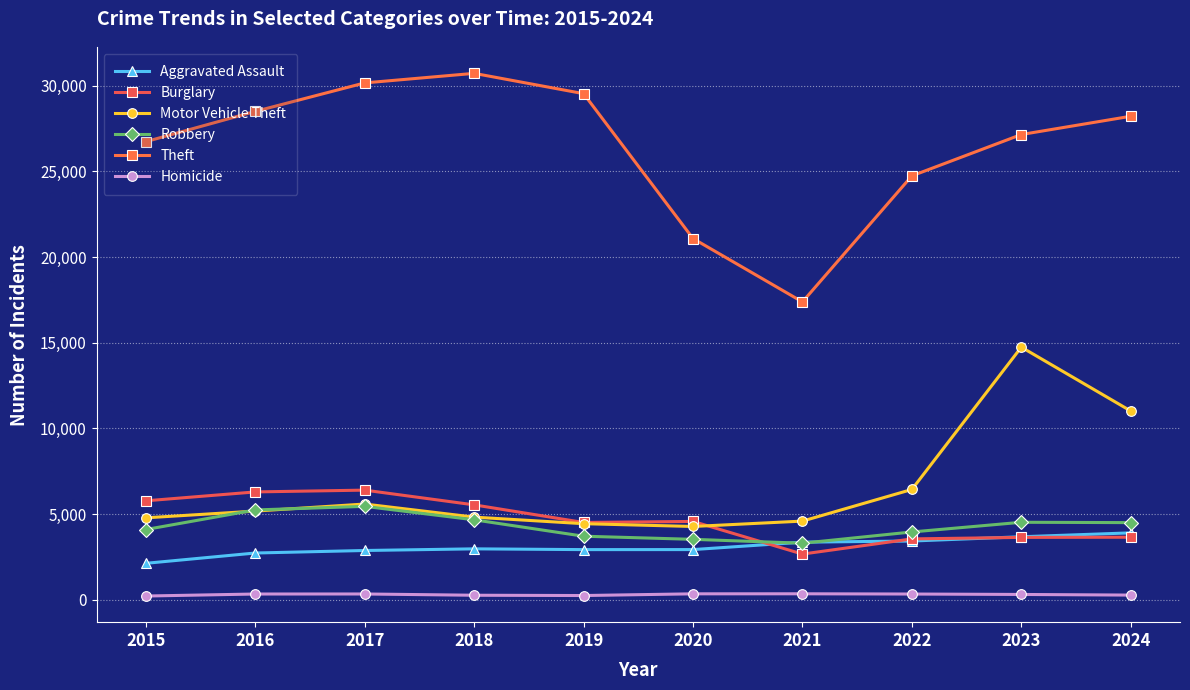

How many categories are shown in the chart?

10